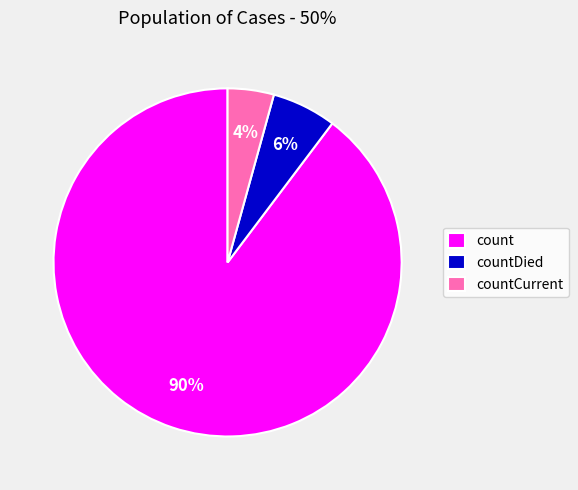

Do countDied and count together represent more than half of the pie?

Yes